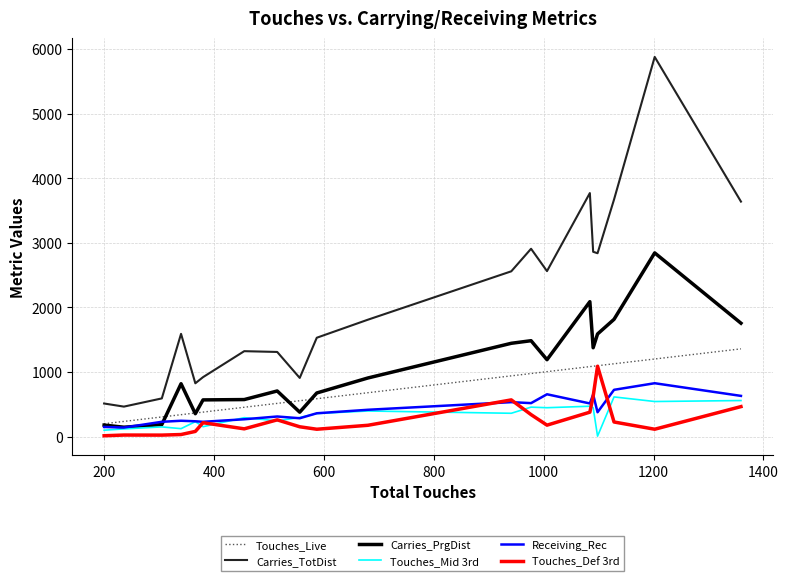

Count the number of data series in this chart.

6